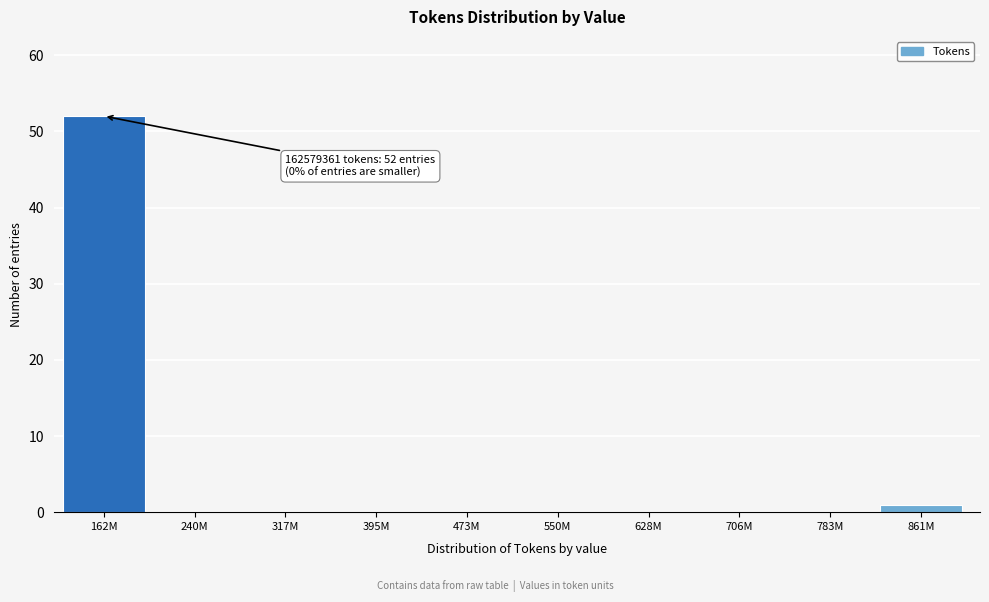

Reading left to right, extract all data points from this chart.

162M=52	240M=0	317M=0	395M=0	473M=0	550M=0	628M=0	706M=0	783M=0	861M=1